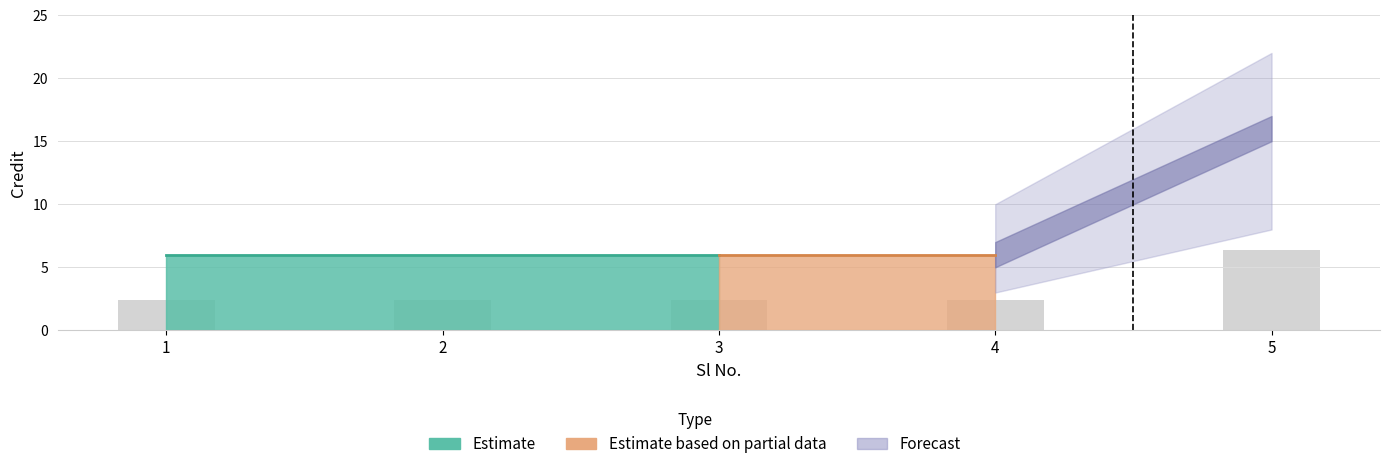

How many bars are there in total?

5